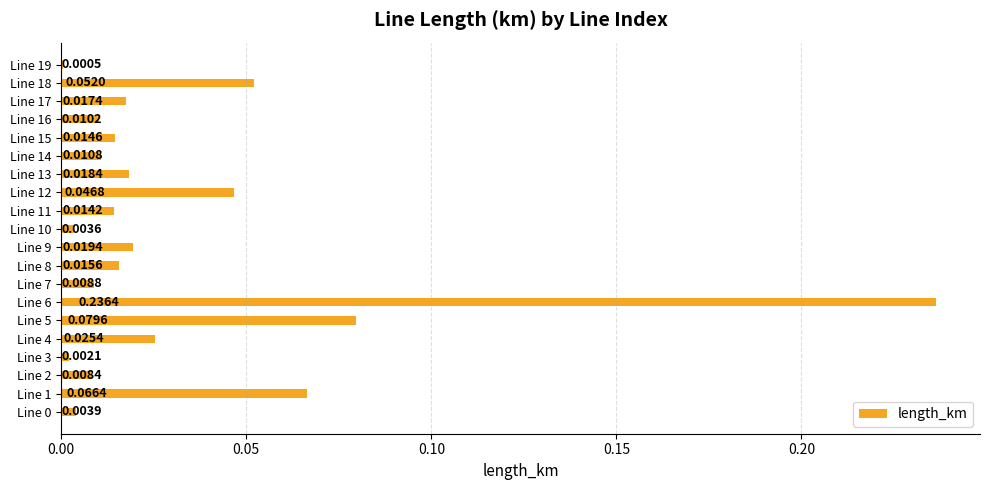

How many distinct data groups are displayed?

1